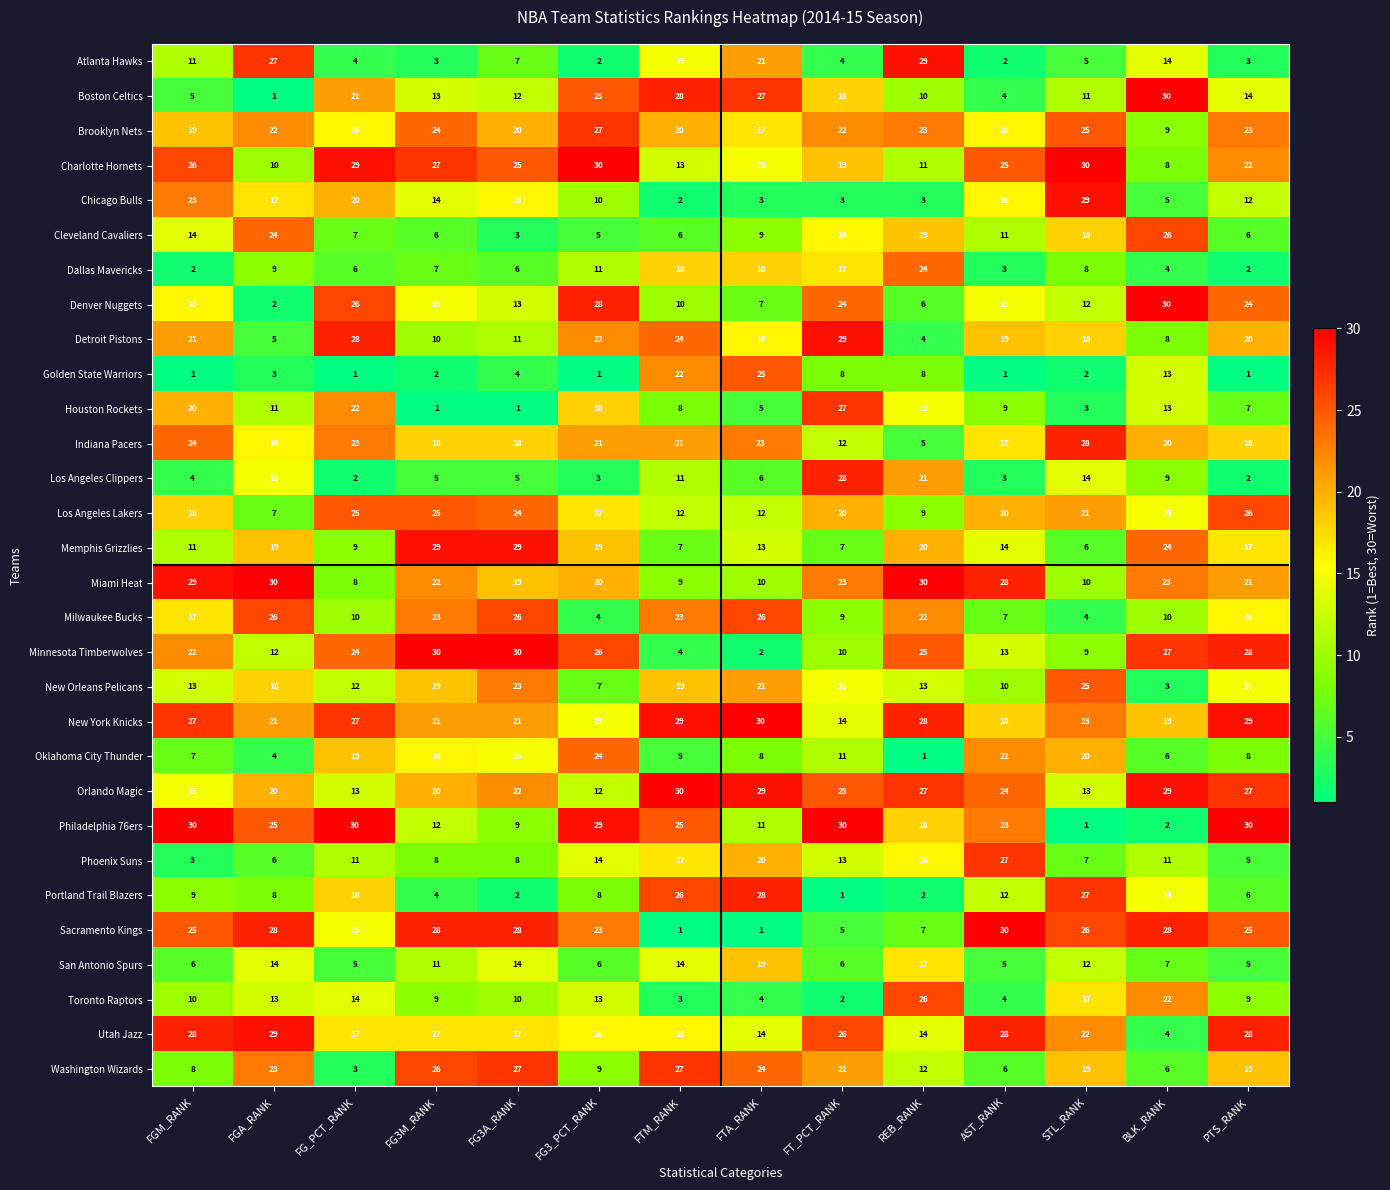

Which category has the lowest value in the Chicago Bulls series?

FTM_RANK